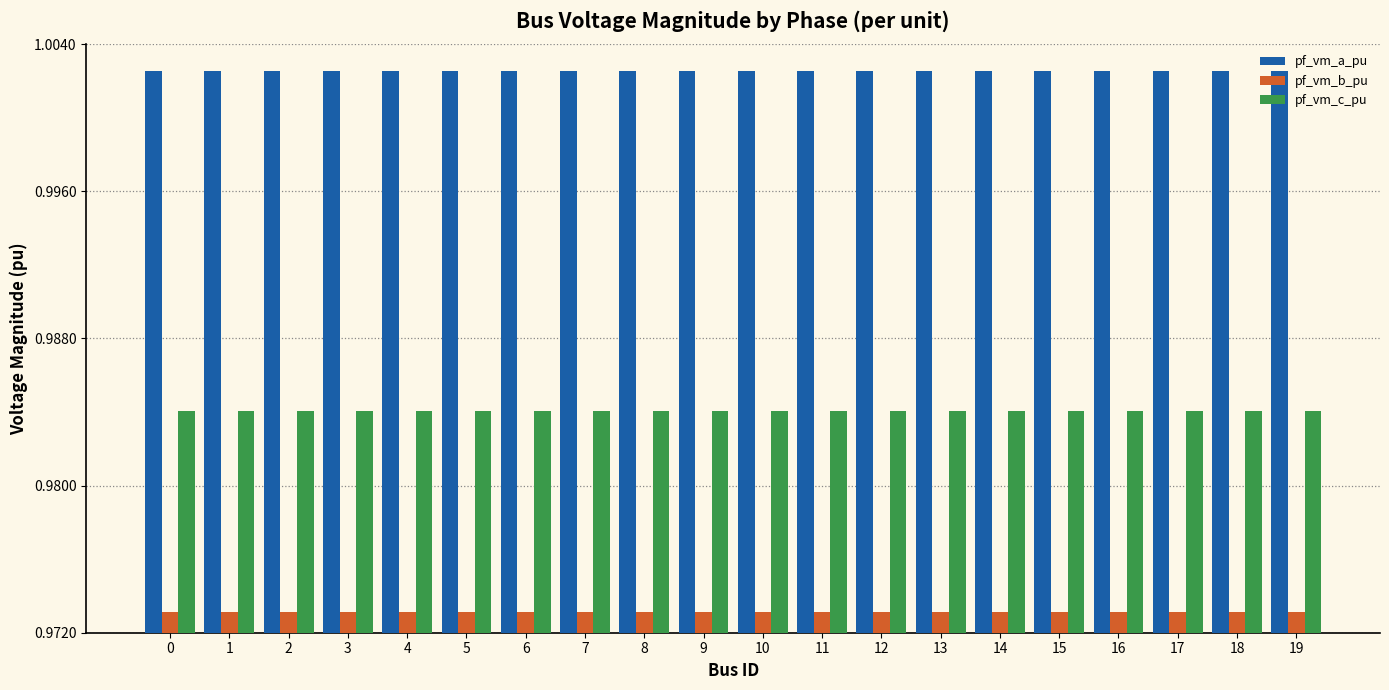

Rank the series at 11 from highest to lowest value.

pf_vm_a_pu, pf_vm_c_pu, pf_vm_b_pu